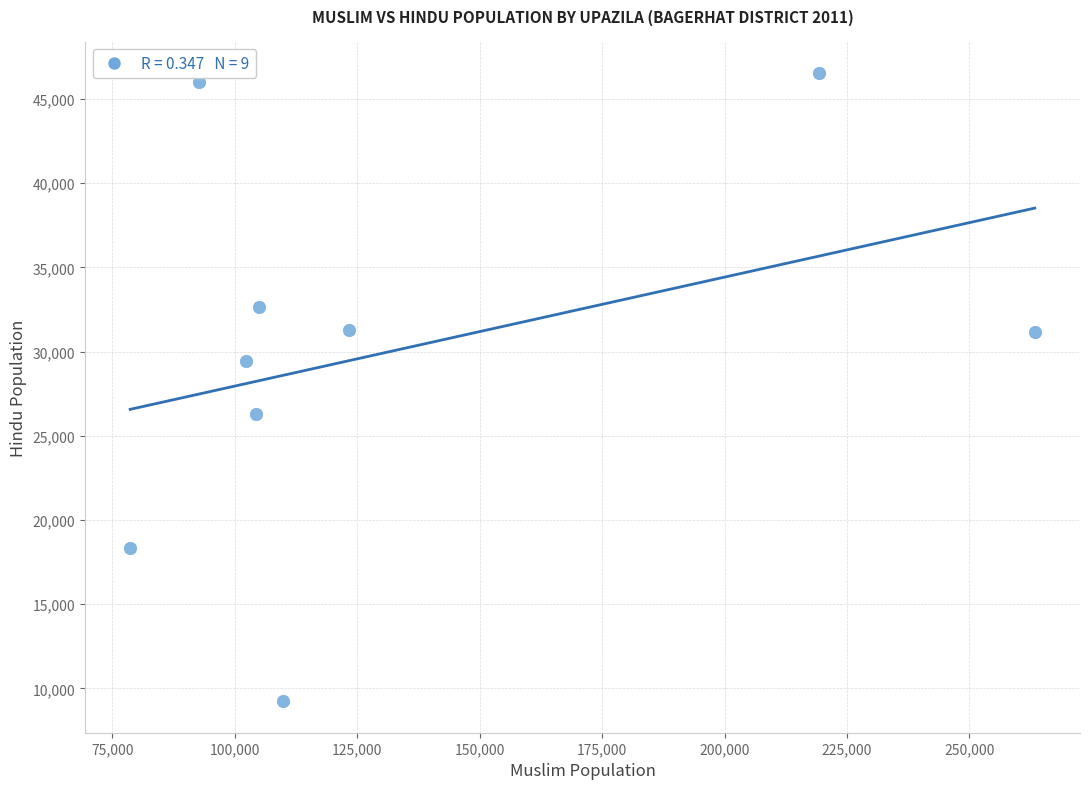

What is the average X value?

133177